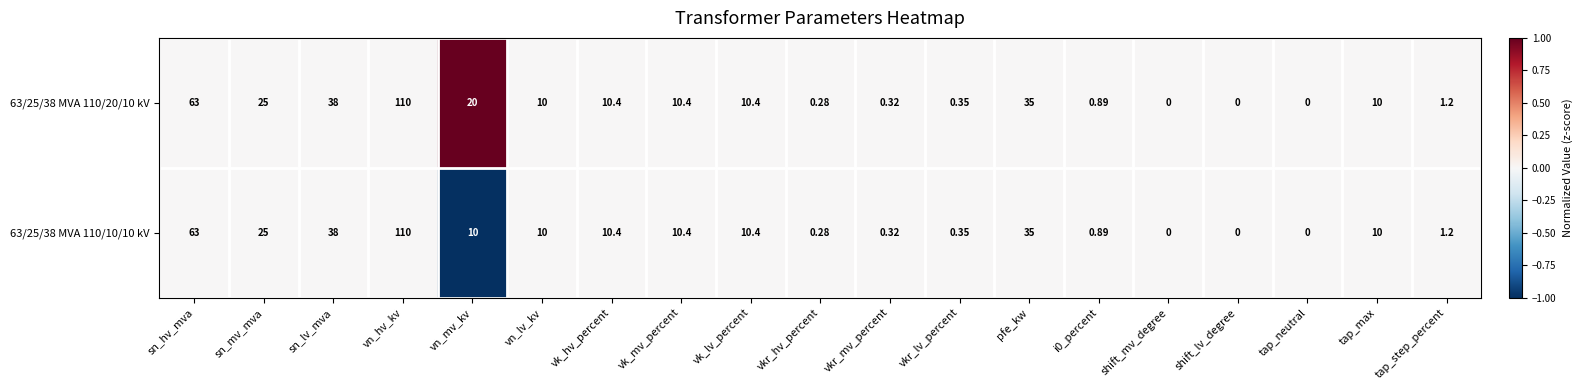

Where is 63/25/38 MVA 110/20/10 kV nearest to the value 55?

sn_hv_mva